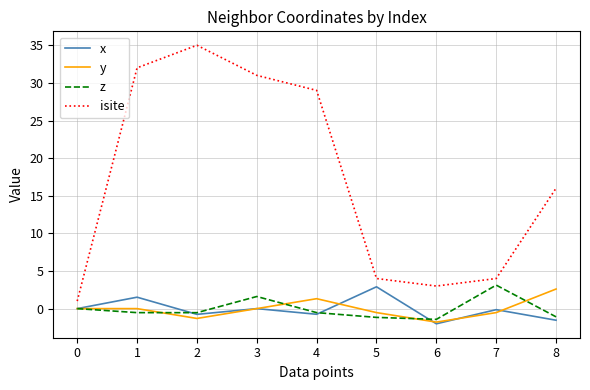

Where is the first local maximum for isite?

2